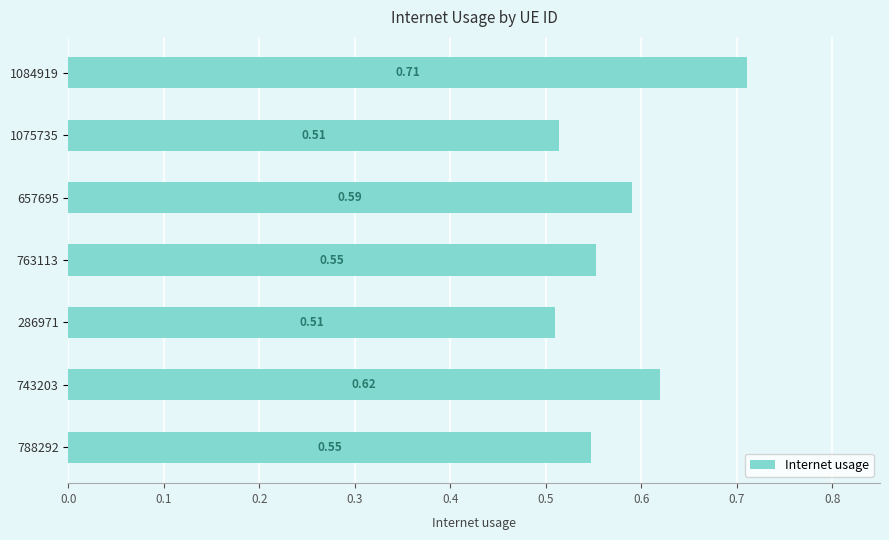

How many data points does each series have?

7